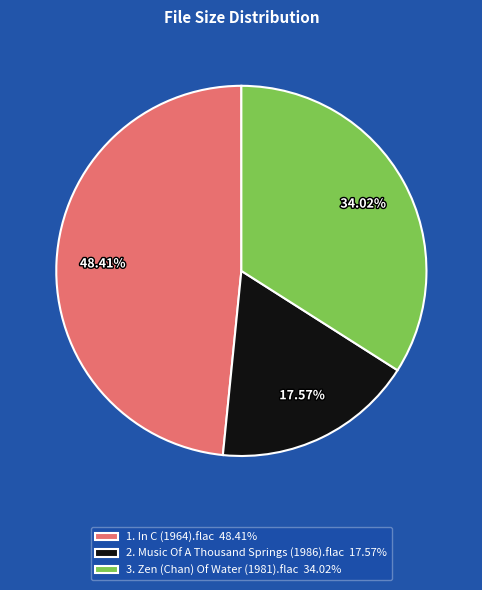

Is it true that 2. Music Of A Thousand Springs (1986).flac is 26% of the pie?

False